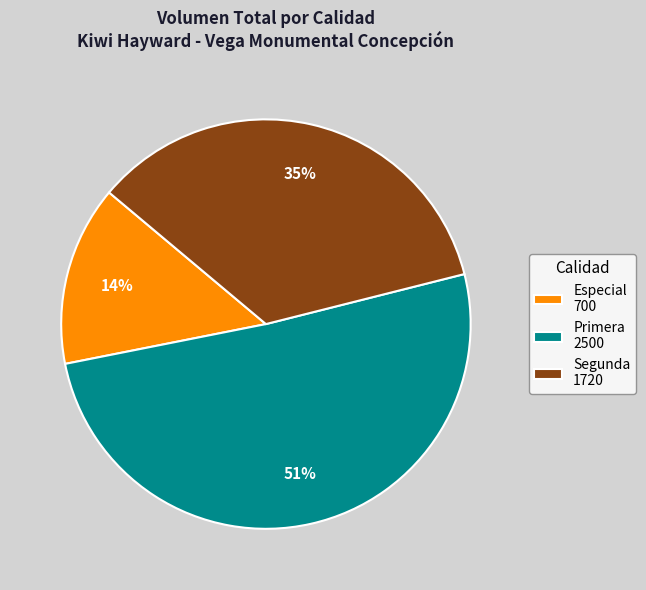

Approximately how many times larger is the value at Primera 2500 compared to Especial 700?

3.6